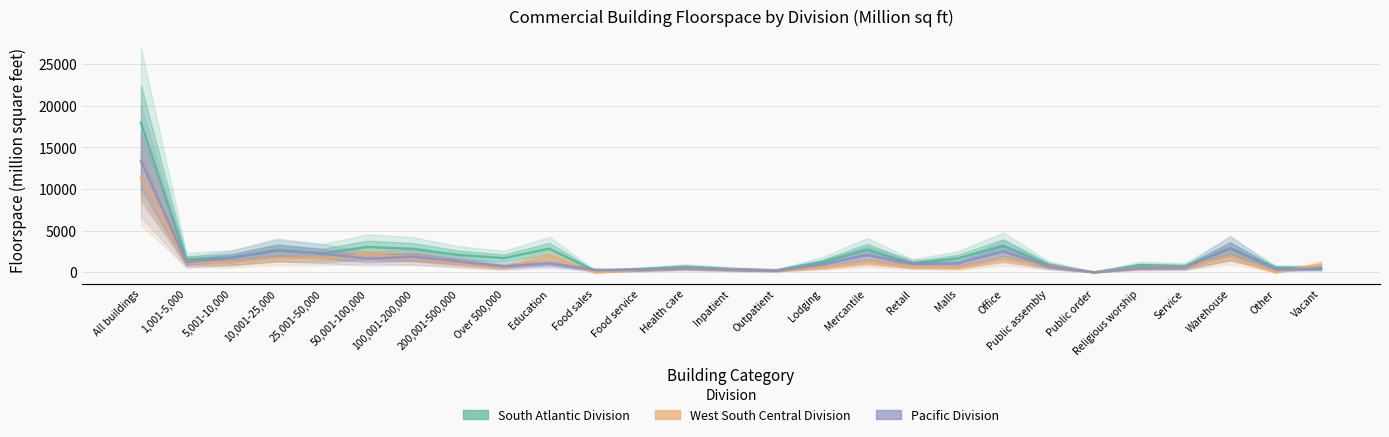

Which series has the largest total across all categories?

South Atlantic Division